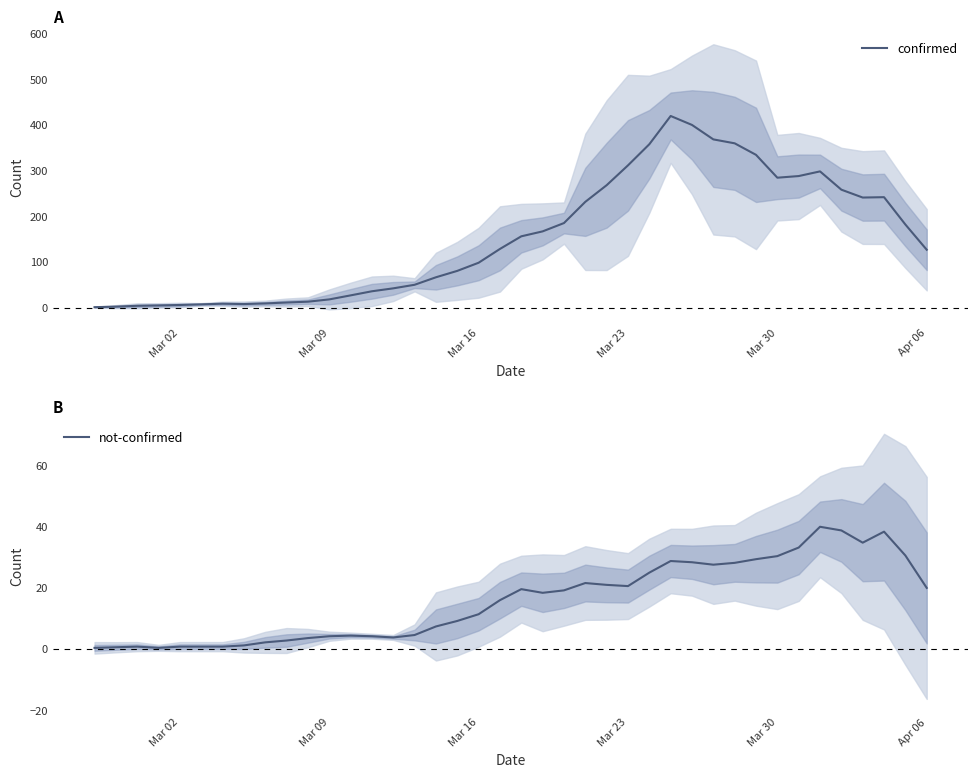

What is the highest value of the confirmed series?

419.6